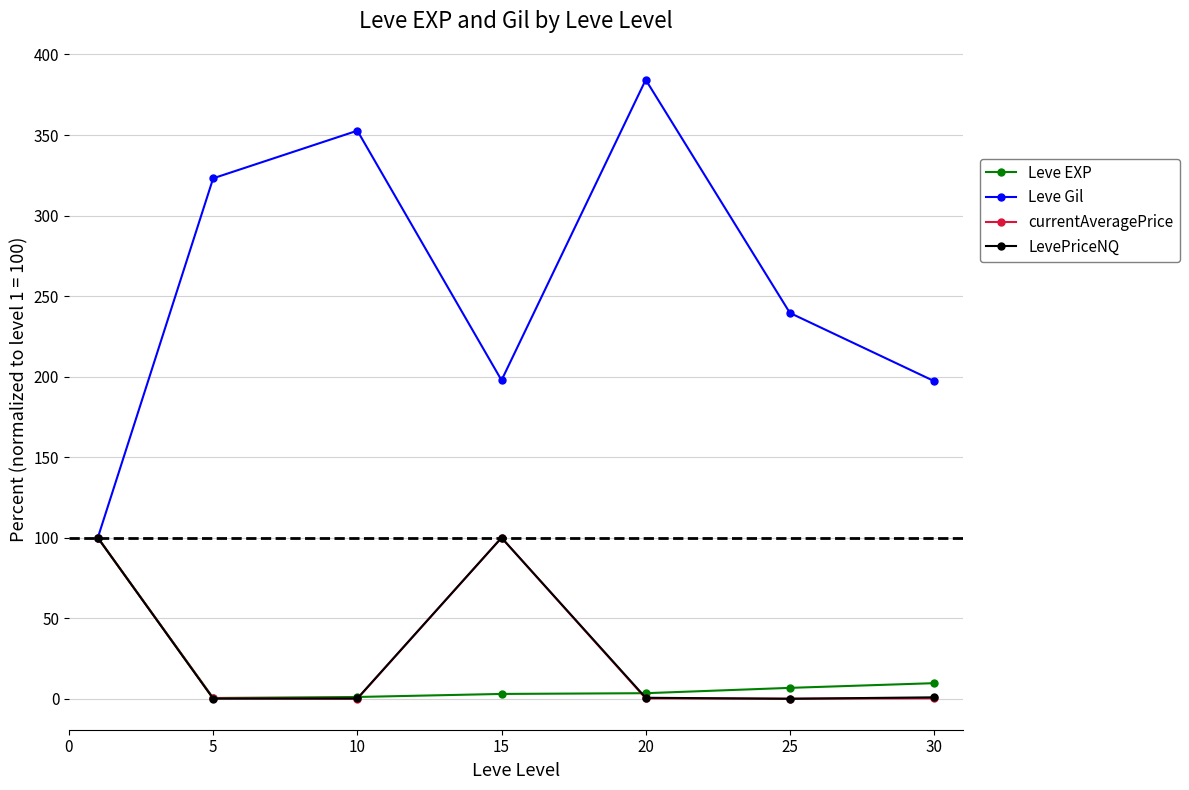

In LevePriceNQ, how many points are lower than both neighbors (excluding endpoints)?

2